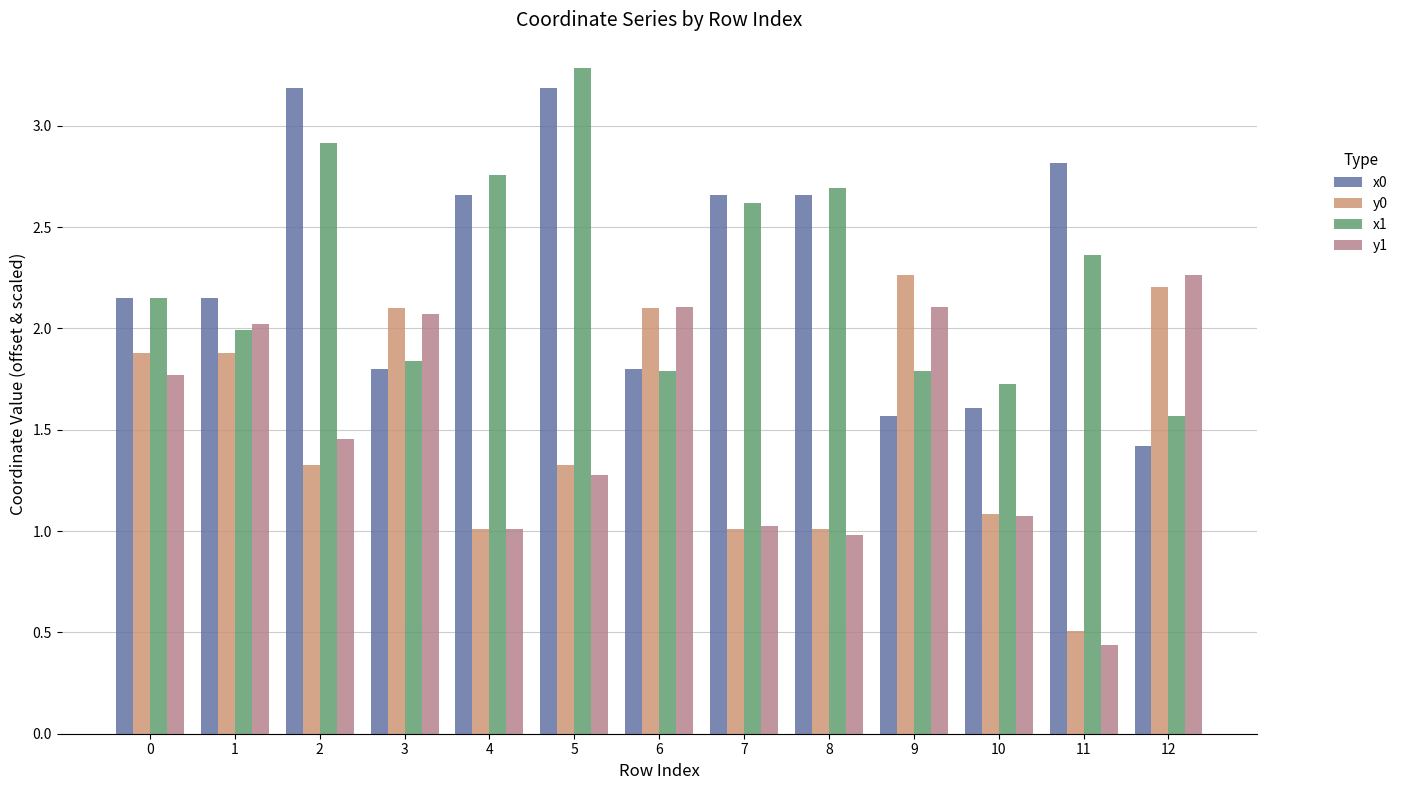

How many bars are there in each group?

4